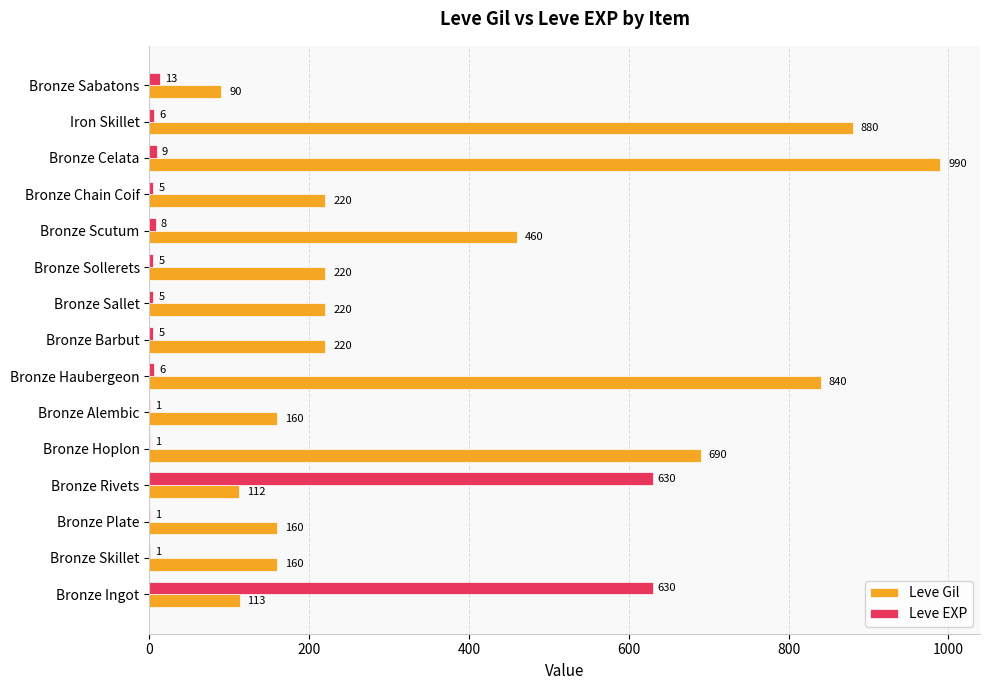

Which series has the widest spread of values?

Leve Gil